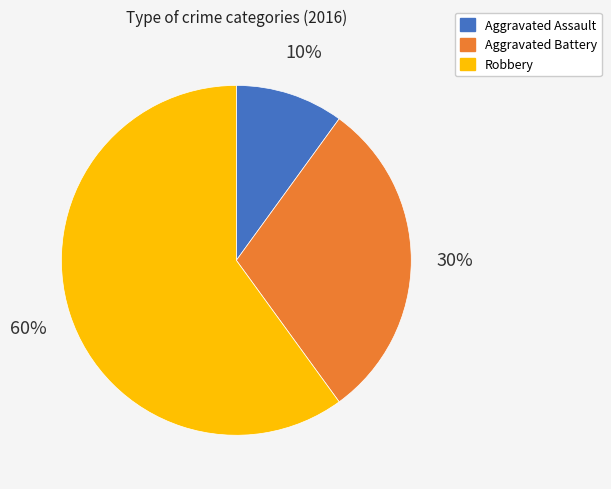

Which slice is the largest?

Robbery